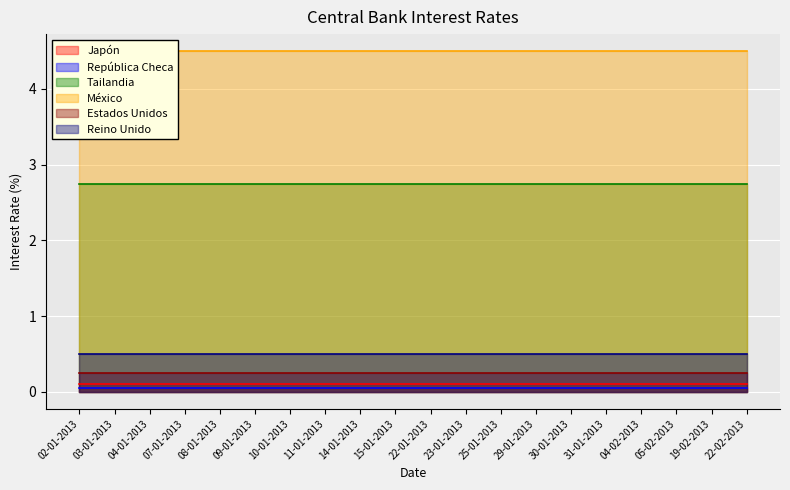

At 08-01-2013, list the series in order from smallest to largest.

República Checa, Japón, Estados Unidos, Reino Unido, Tailandia, México